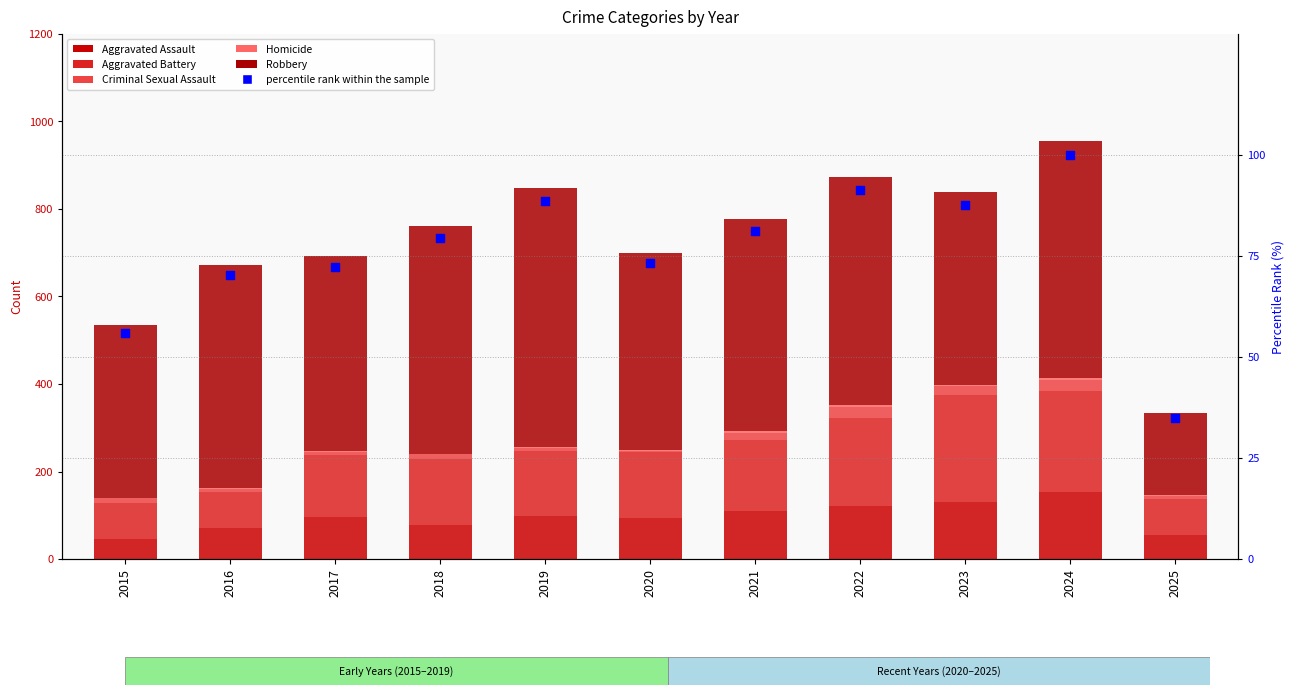

What is the total value across all series at 2016?

742.3